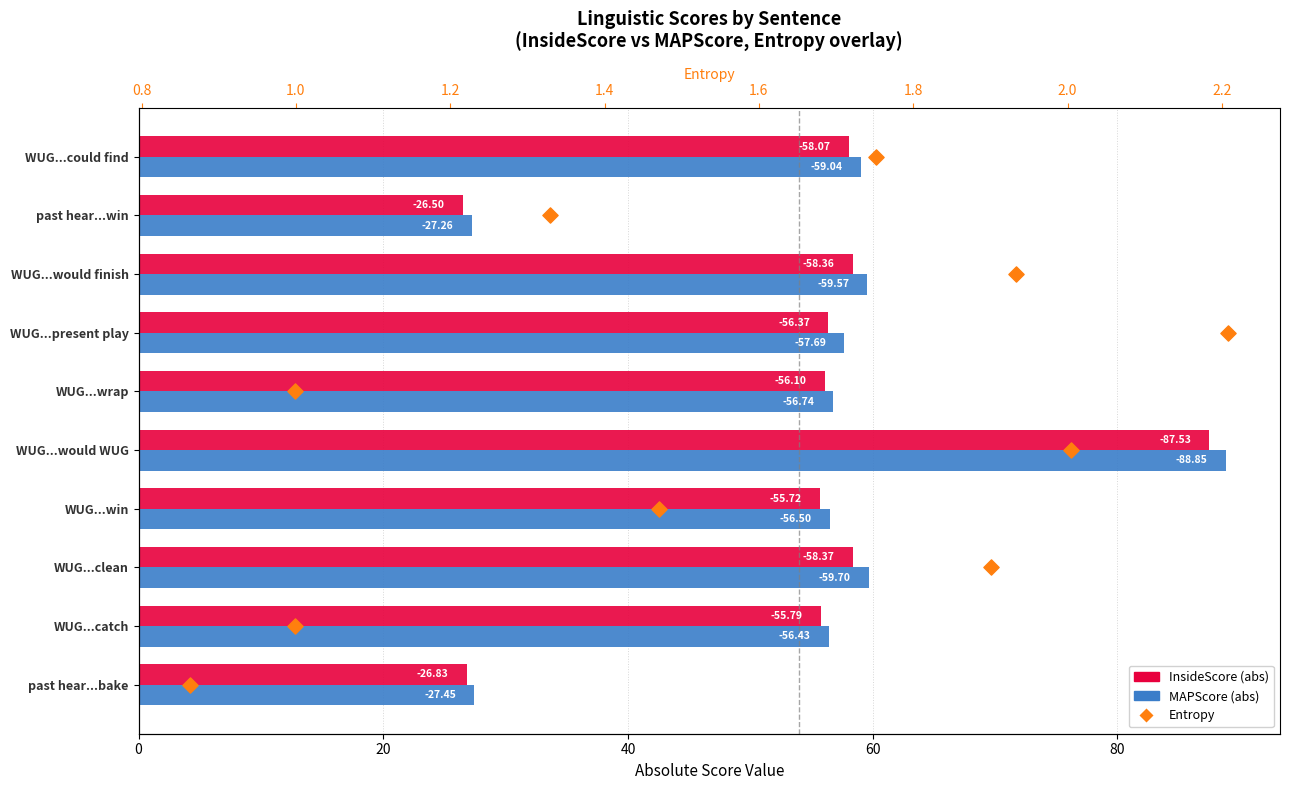

What are all the series names shown in the legend?

InsideScore (abs), MAPScore (abs), Entropy